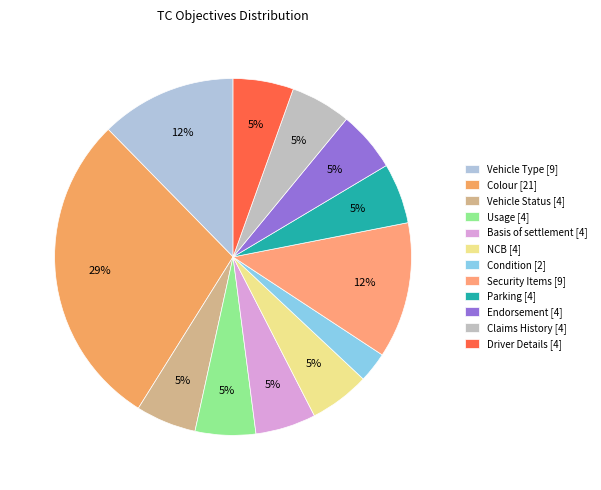

Is it true that Condition is 3% of the pie?

True